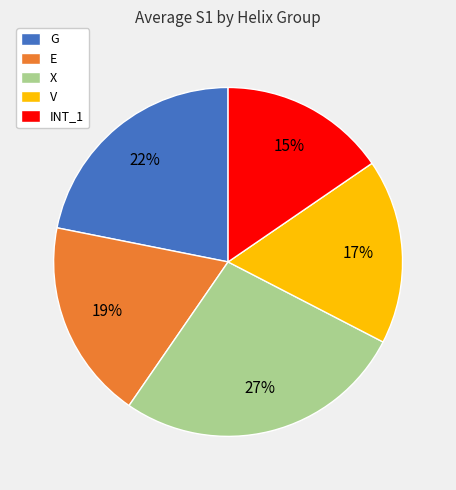

How many slices are in this pie chart?

5